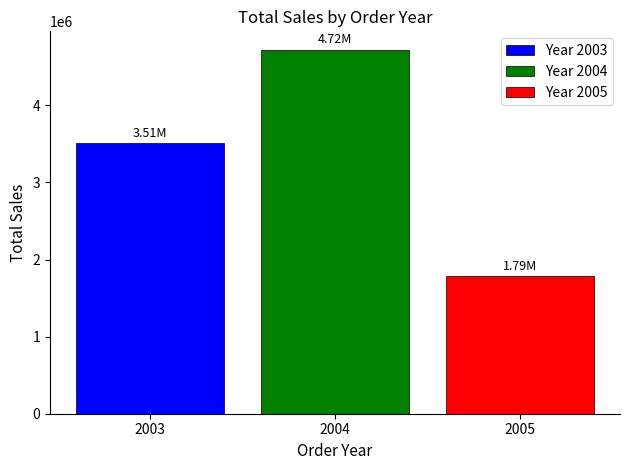

What is the difference between the highest and lowest values at 2004?

2932675.9